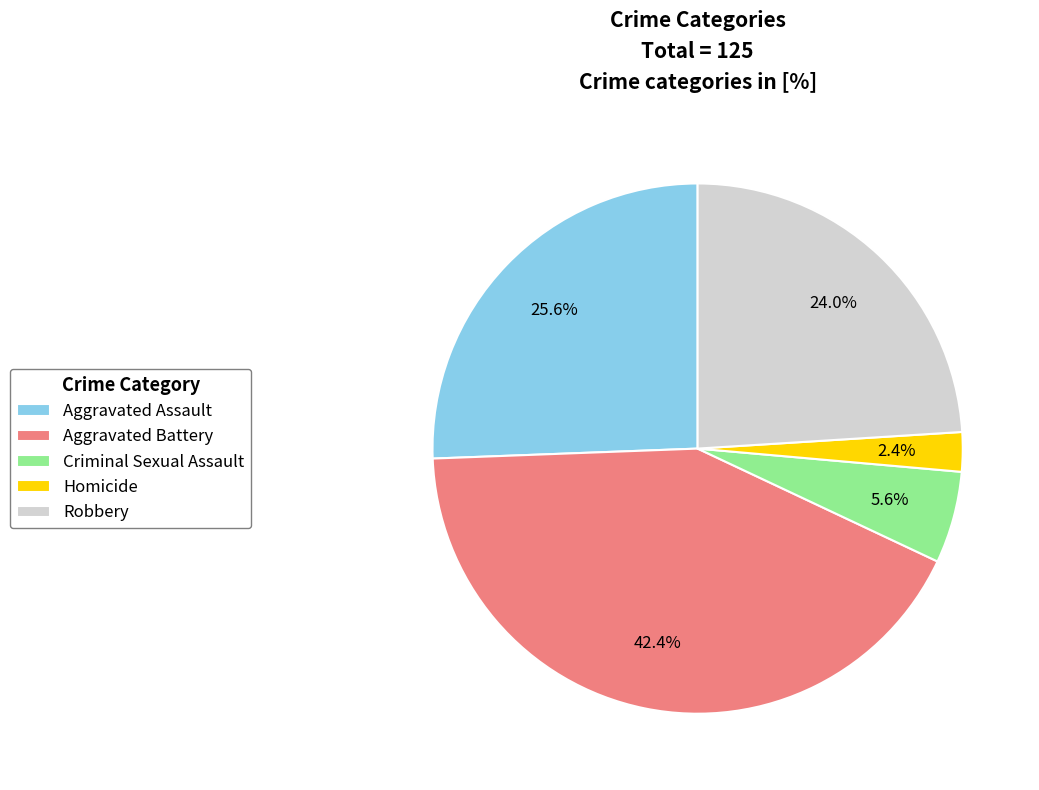

To the nearest percent, what portion does Aggravated Assault represent?

26%